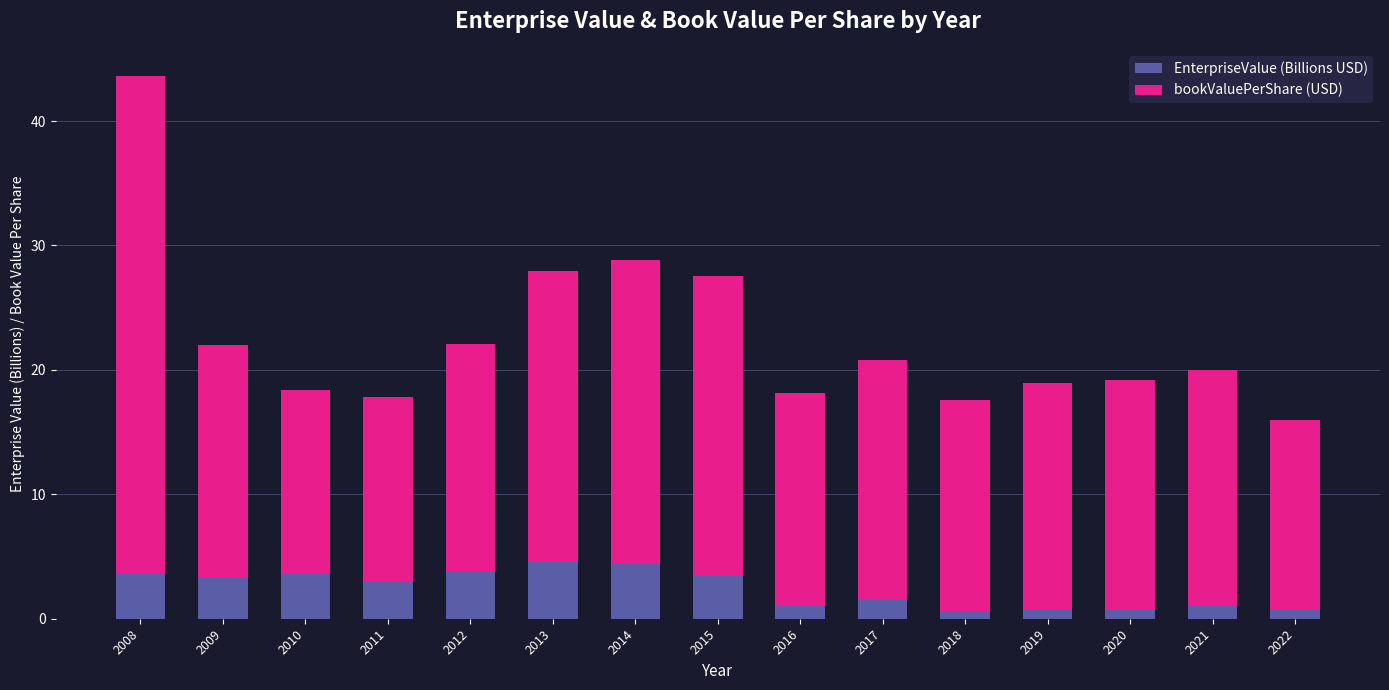

What is the difference between the maximum and minimum values in the EnterpriseValue (Billions USD) series?

3.9